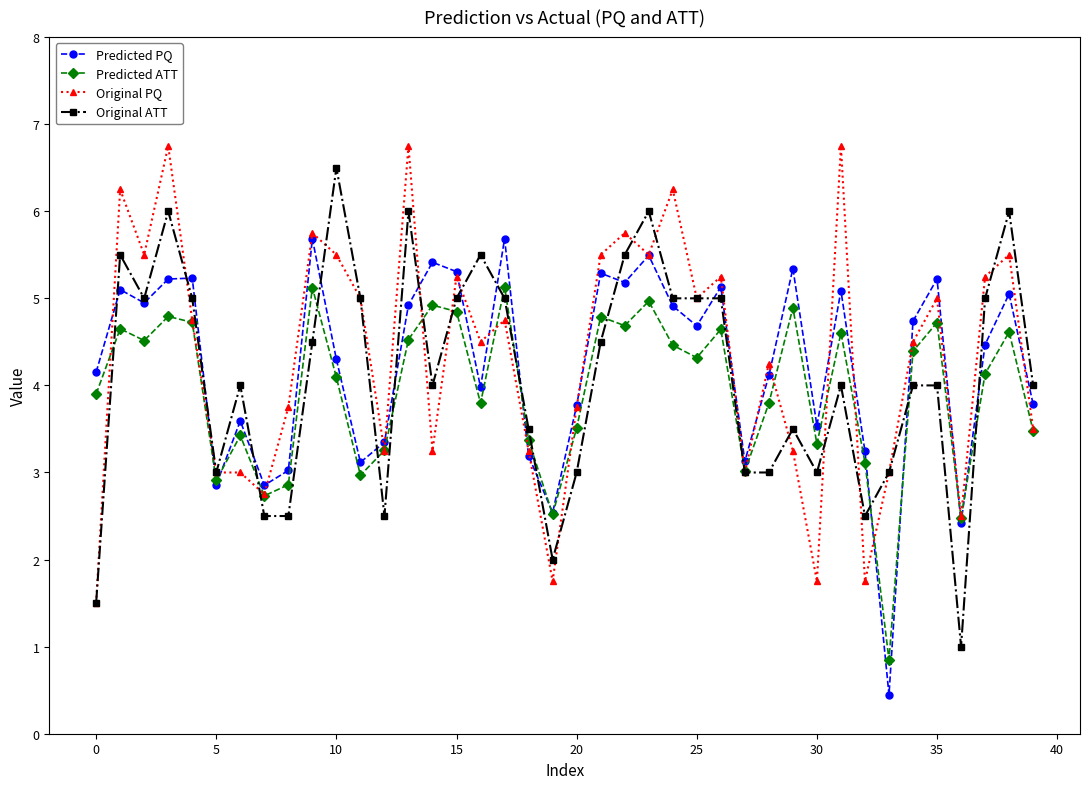

What is the maximum value for Original PQ?

6.8